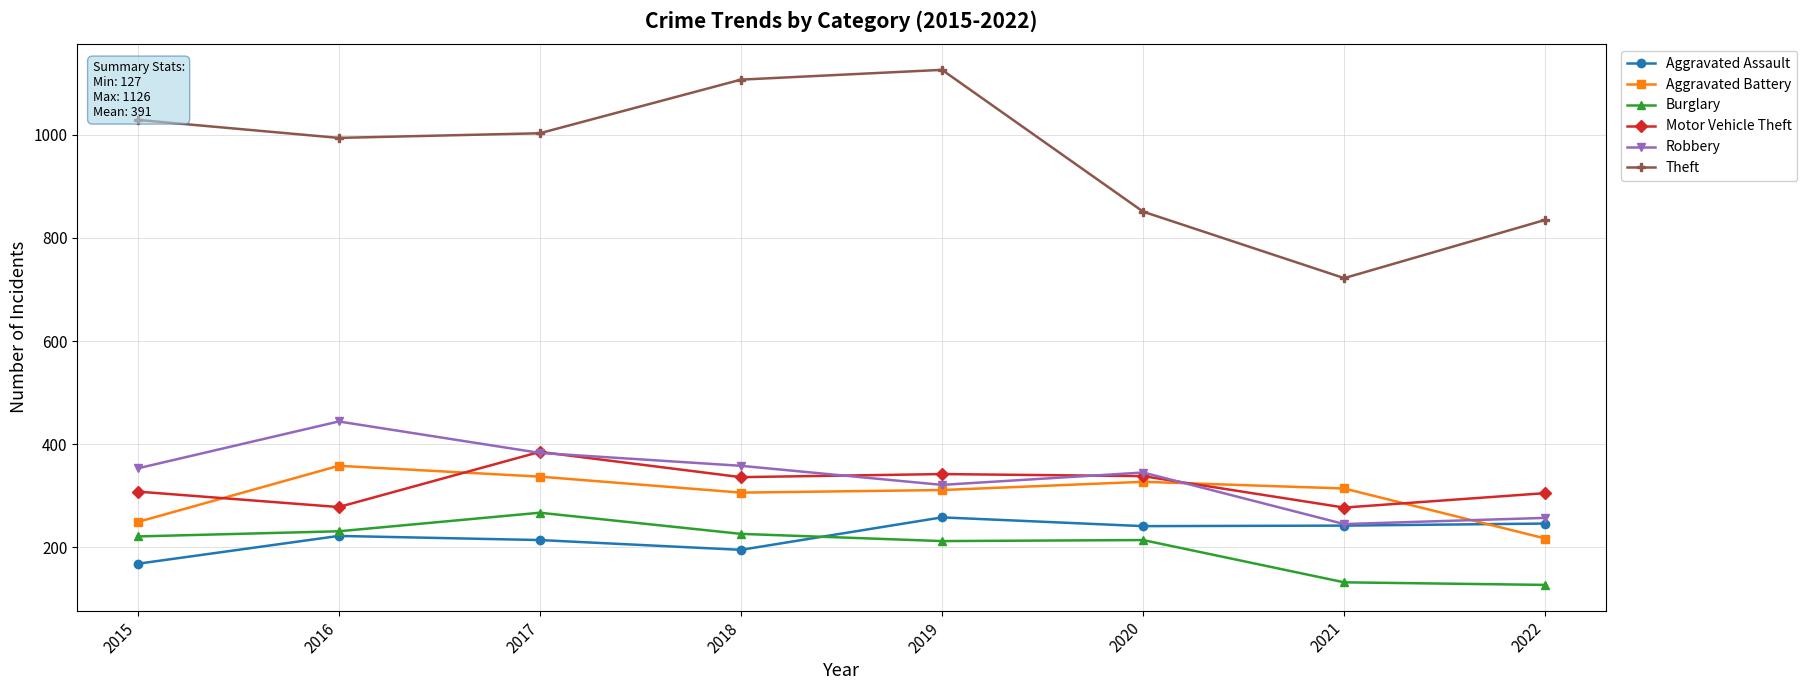

Which series has the largest total across all categories?

Theft